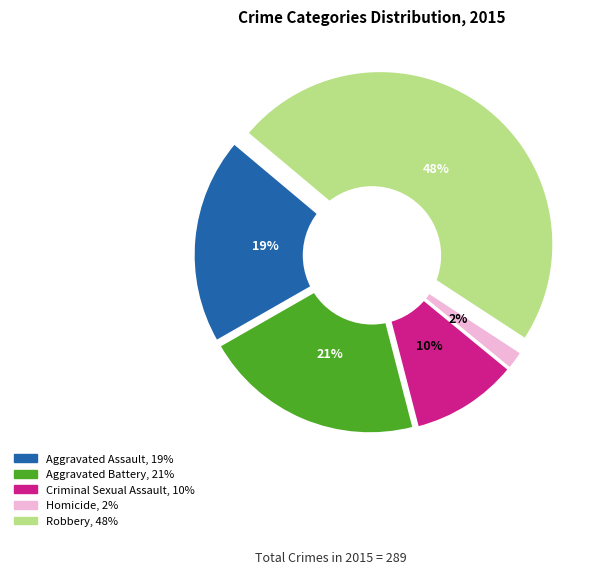

Between Homicide and Robbery, which is larger?

Robbery